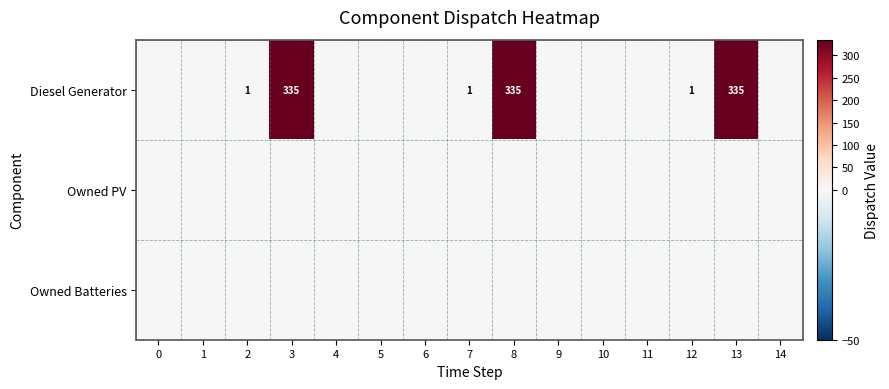

What is the total value across all series at 8?

335